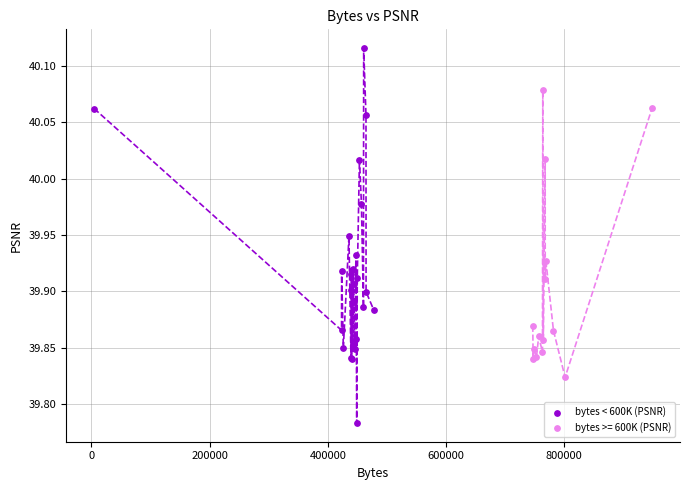

Which series reaches the maximum Y coordinate?

bytes < 600K (PSNR)